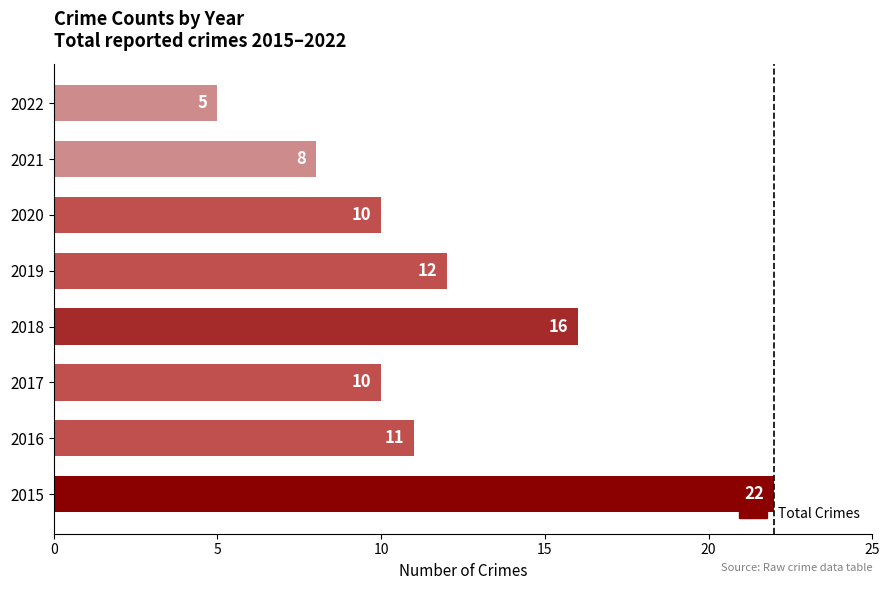

What is the difference between the second highest and second lowest values?

8